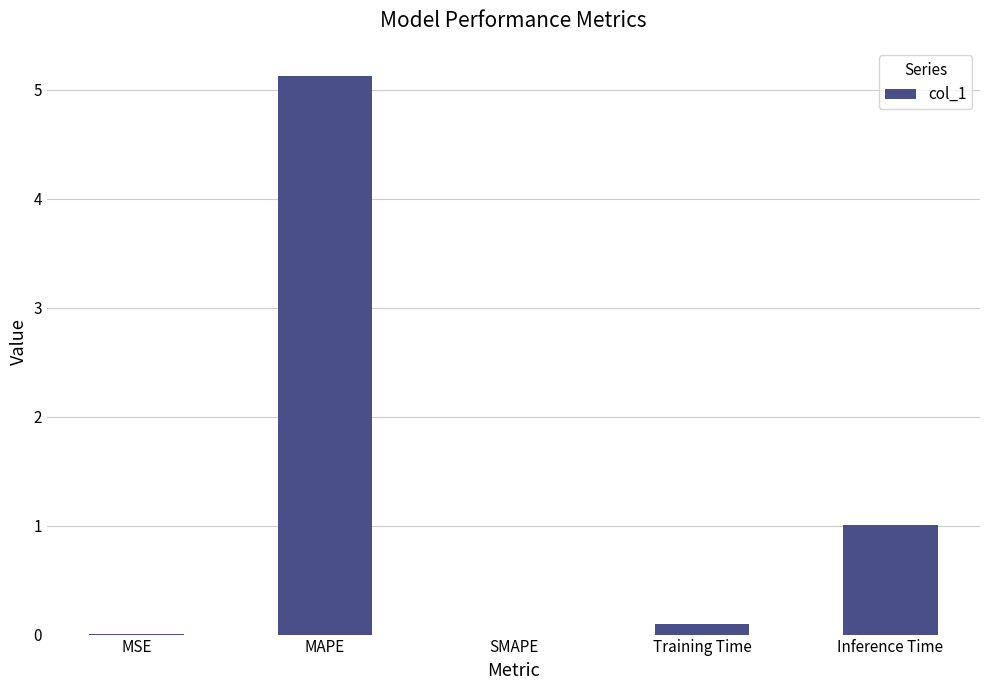

The value at MAPE is 5.1. True or false?

True